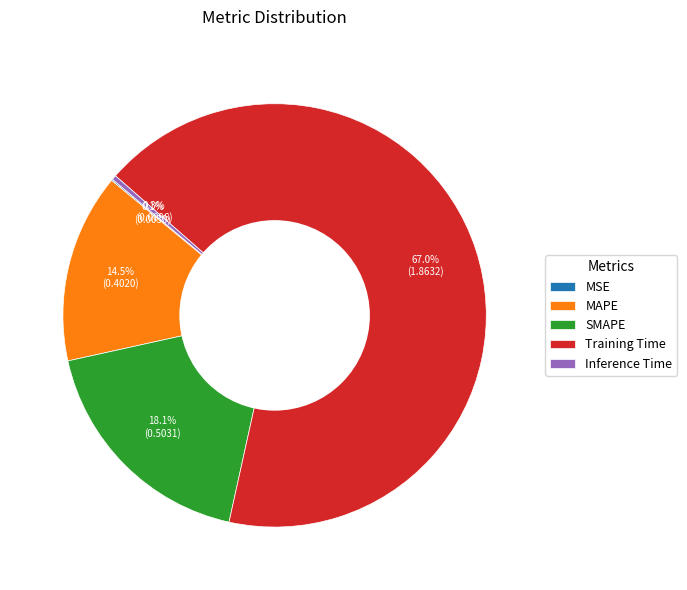

How much of the chart is everything except Inference Time?

99.7%